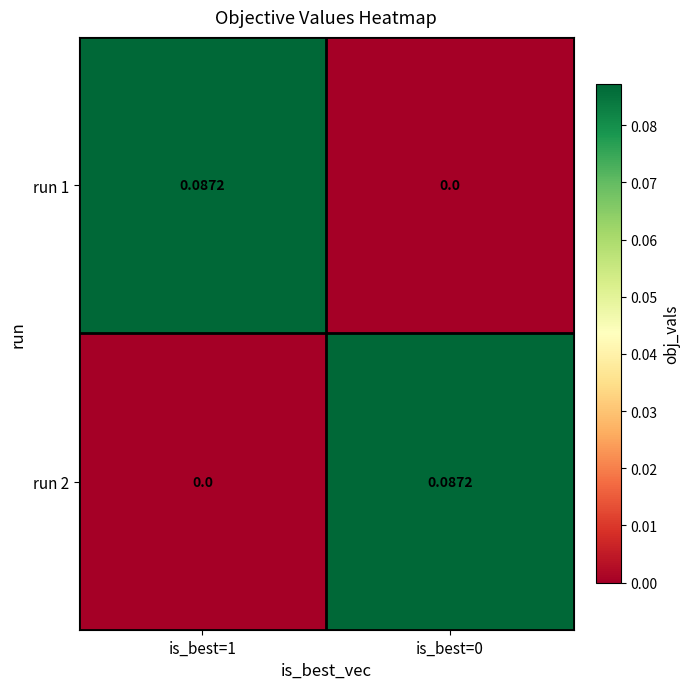

Which series has the largest range (max minus min)?

run 2